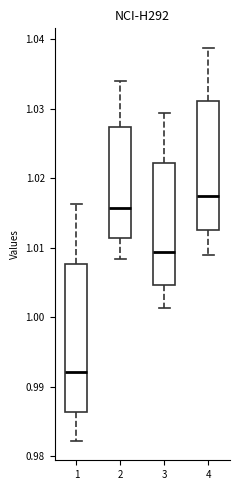

Which box has the highest median line?

4